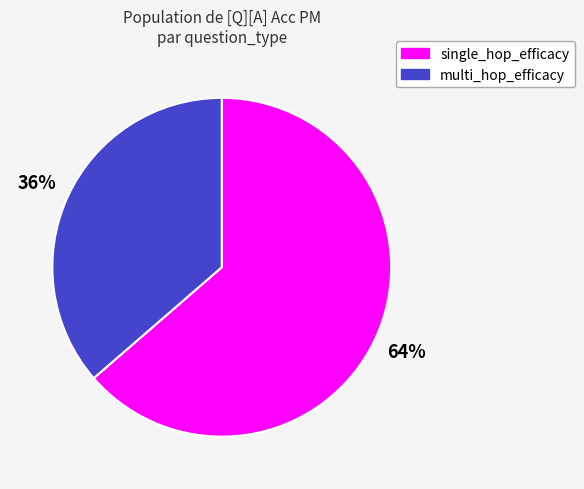

The single_hop_efficacy slice represents 29% of the pie. True or false?

False